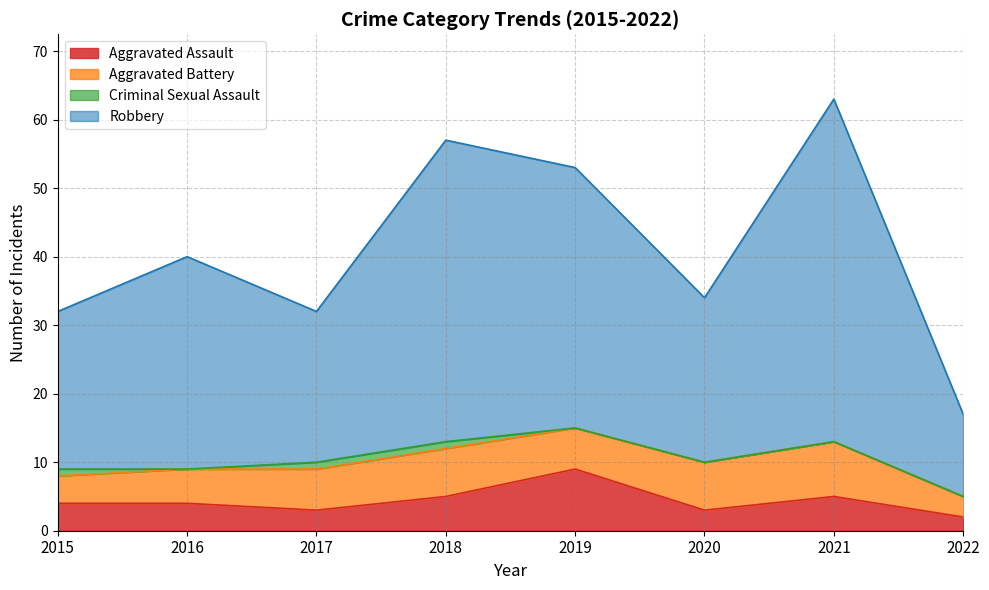

At which category is the sum across all series the highest?

2021